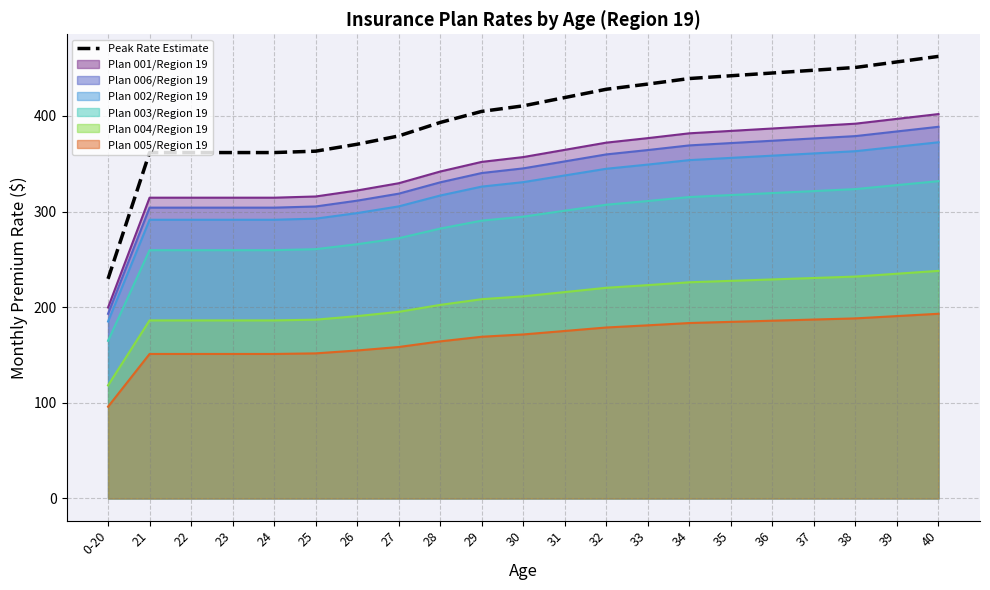

Reading right to left, extract all data points from this chart.

462.2	456.4	450.6	447.7	444.8	442.0	439.1	433.3	427.8	419.2	410.5	404.7	393.1	379.0	370.3	363.1	361.7	361.7	361.7	361.7	229.7